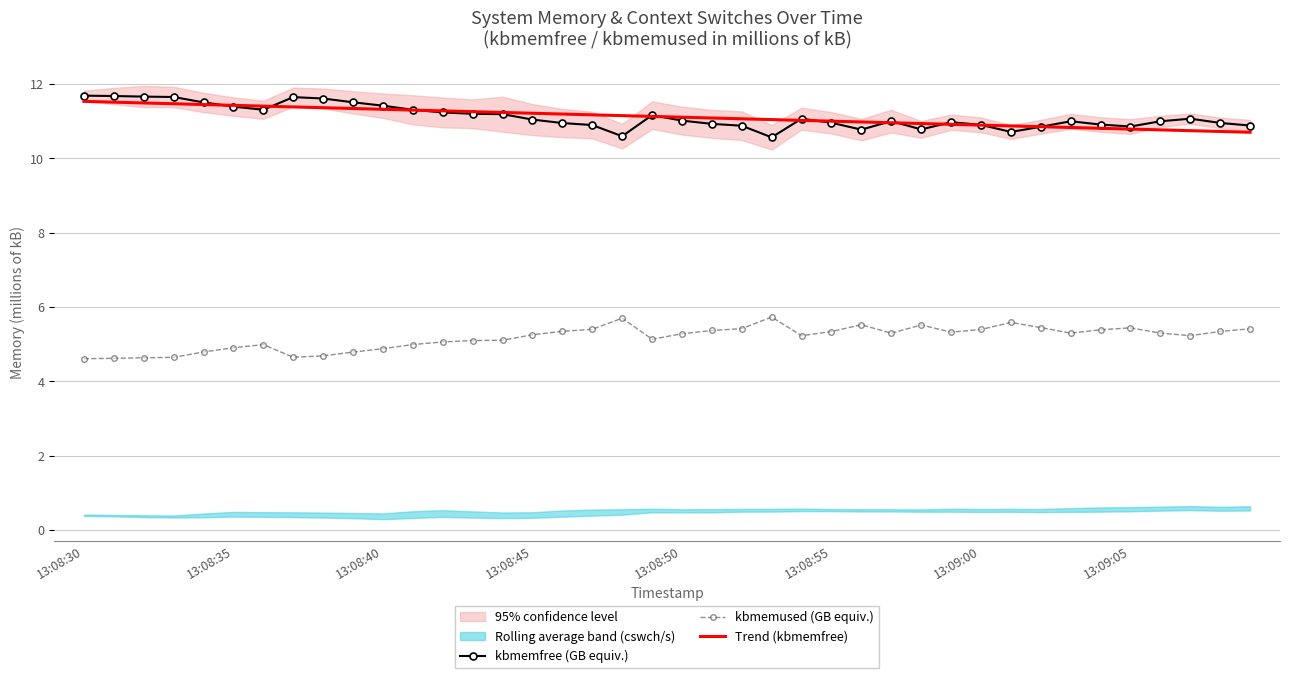

True or false: Trend (kbmemfree) and kbmemused (GB equiv.) intersect in this chart.

False